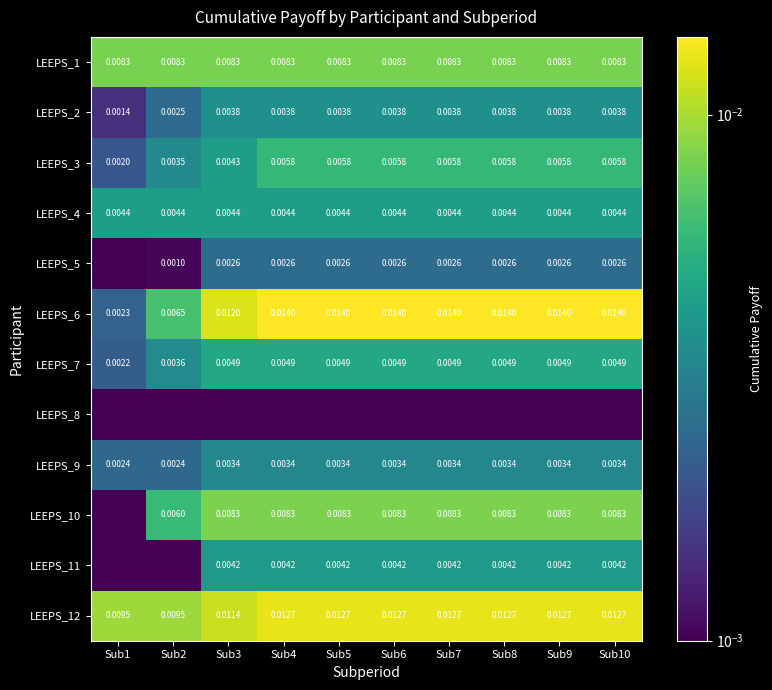

Which series has the largest total across all categories?

LEEPS_12